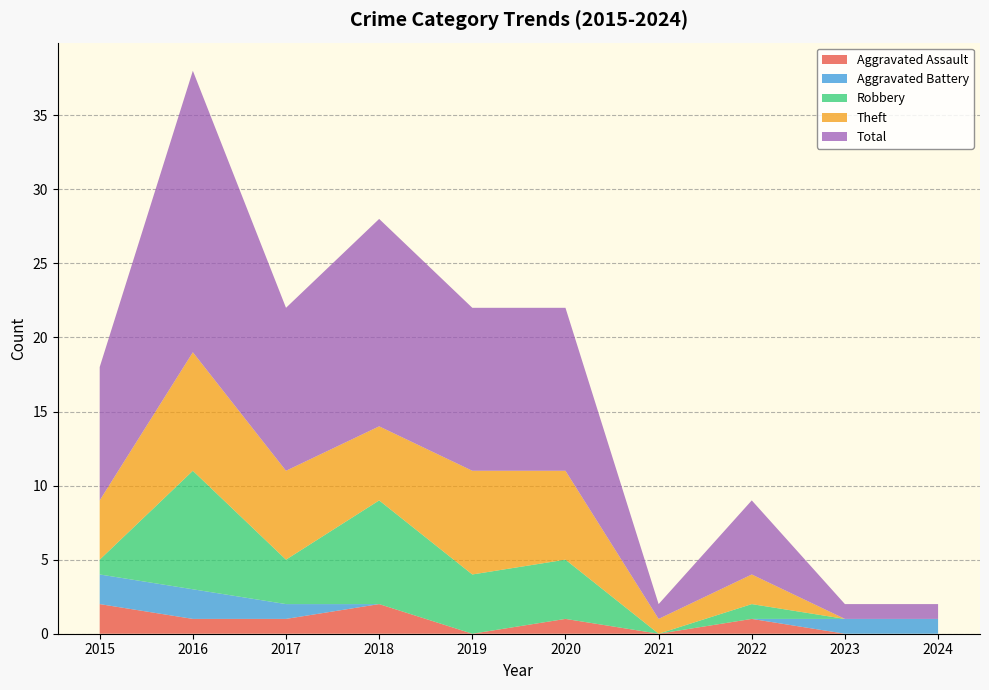

Is it true that Aggravated Assault equals 0 at 2021?

True